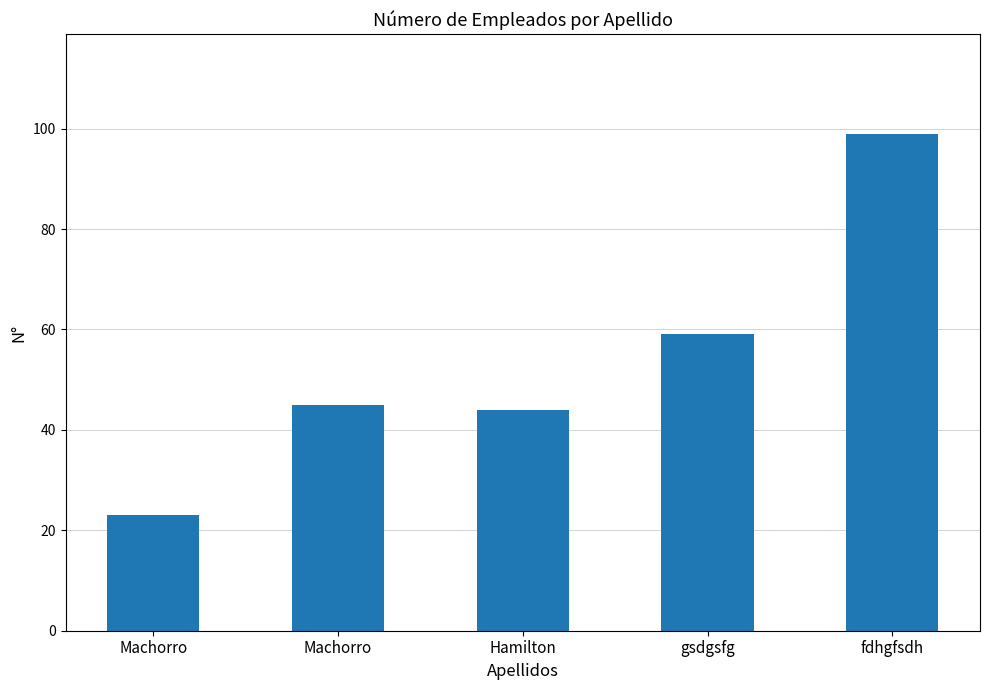

How many categories are shown in the chart?

5